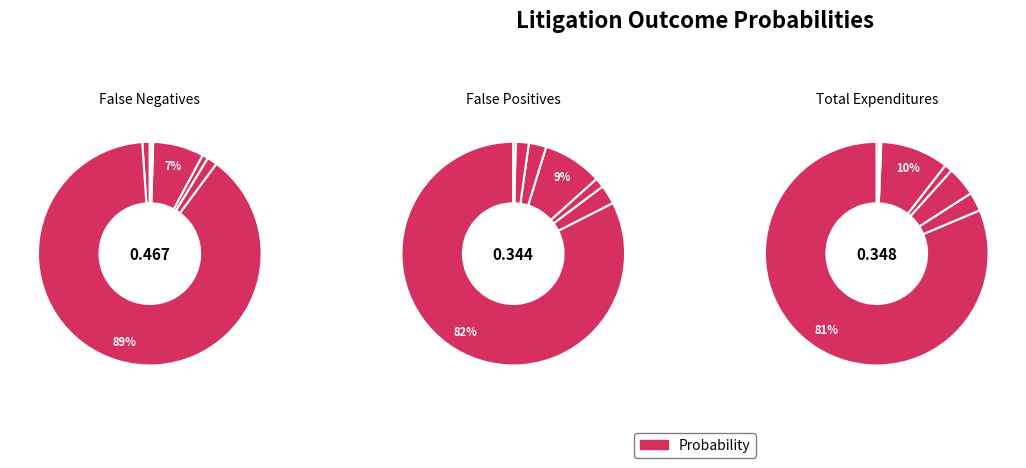

To the nearest percent, what portion does P Doesn't File represent?

1%